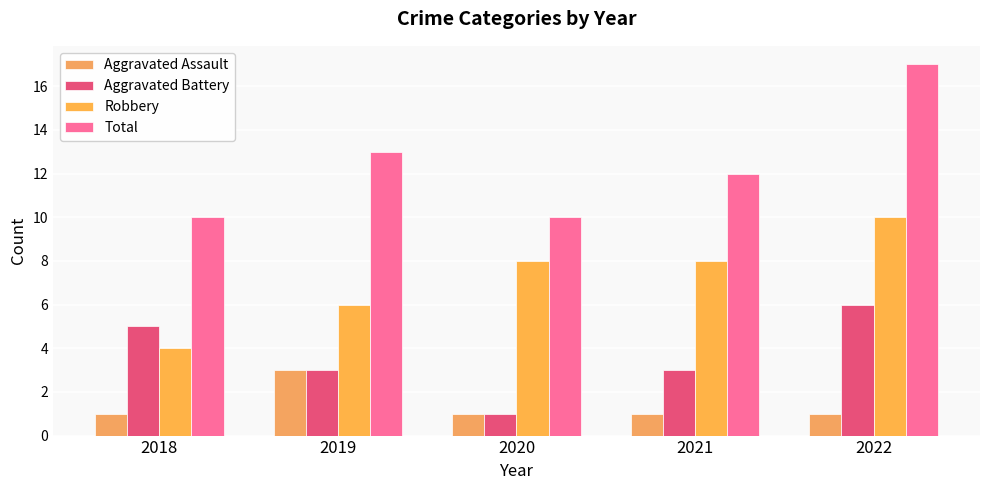

The value of Aggravated Assault at 2022 is 0. True or false?

False